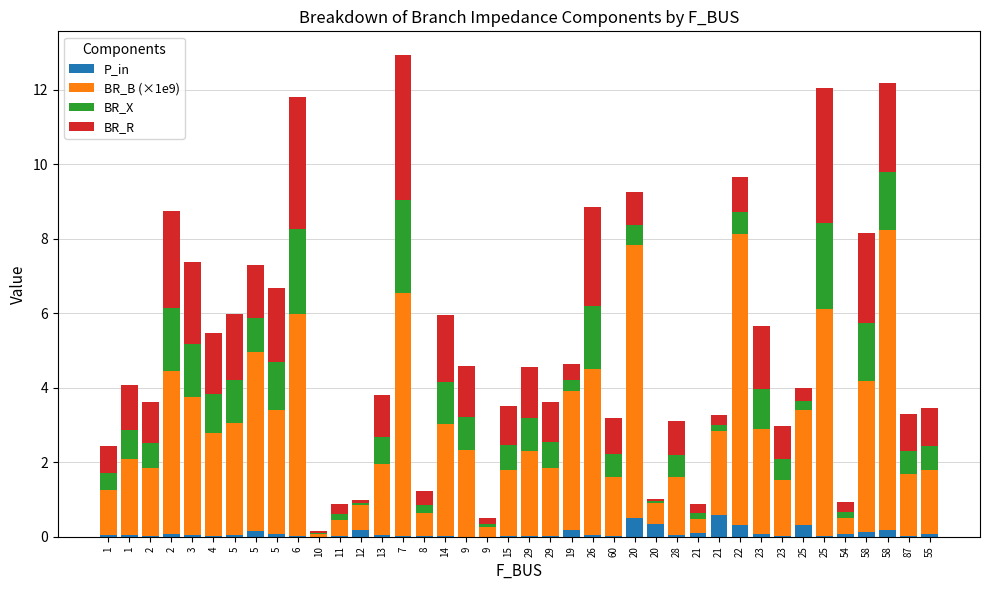

How many categories are shown in the chart?

40